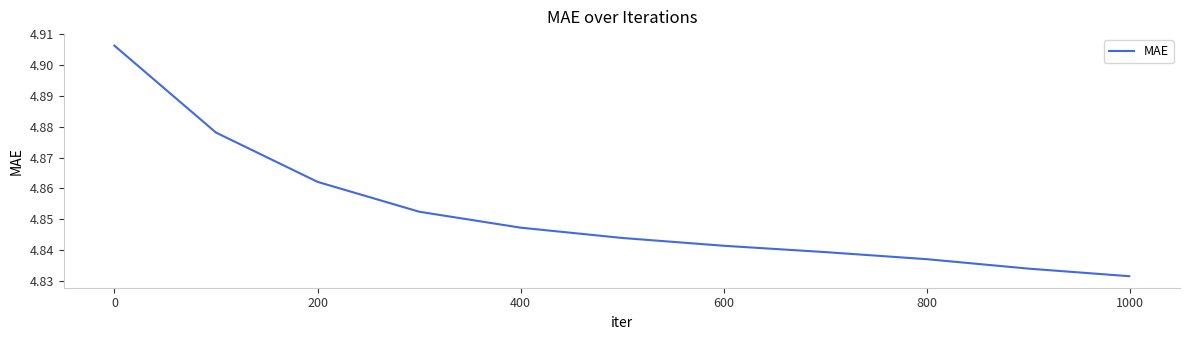

Count the values in the range 4 to 5.

11